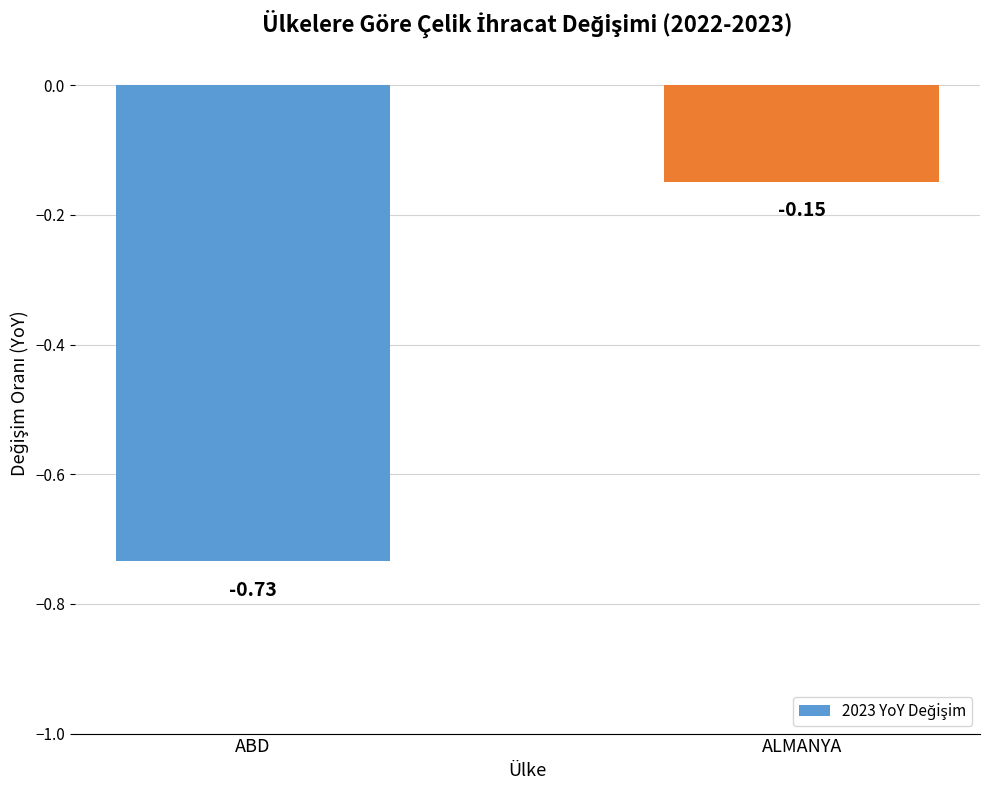

At which category does the chart reach its minimum across all series?

ABD